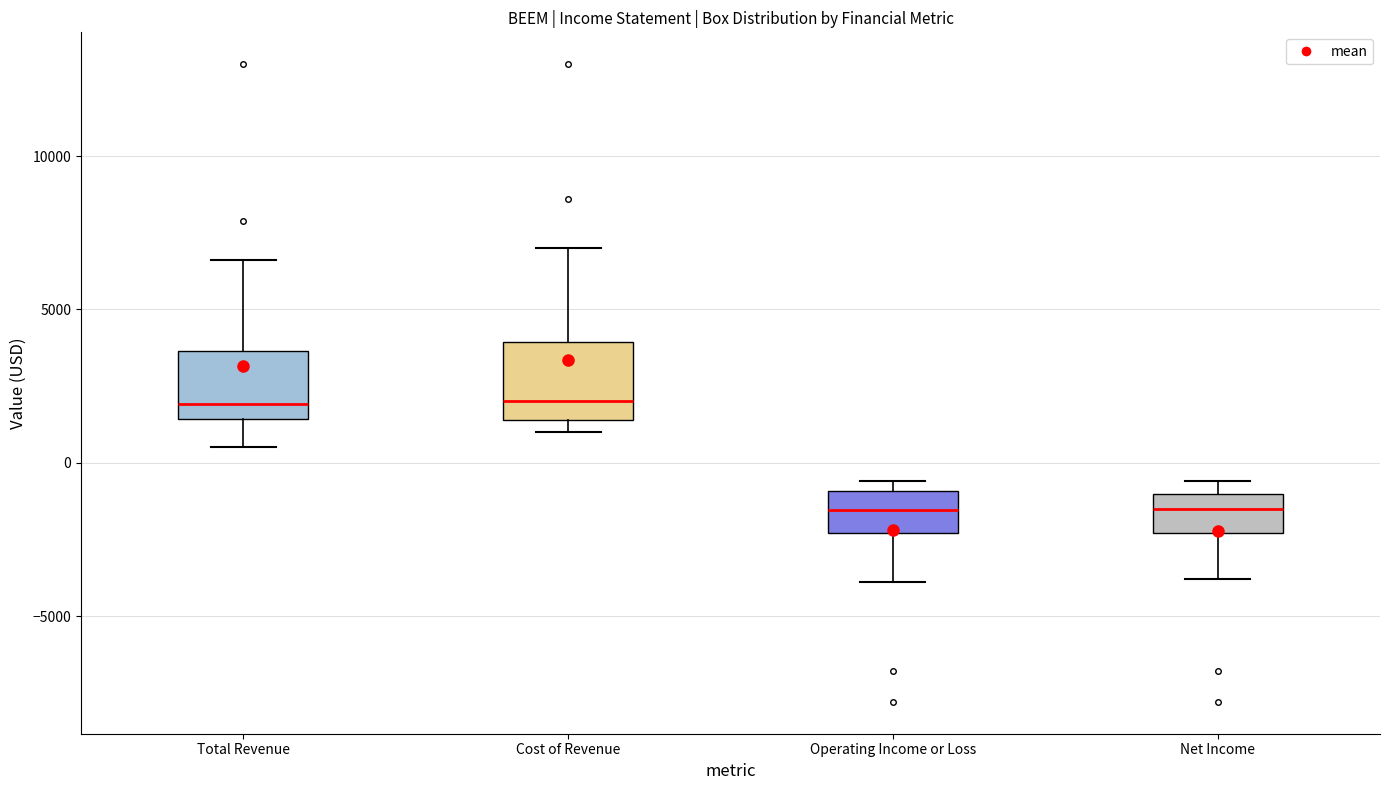

Reading left to right, read every box against the y-axis: the position of its median line, the range the box covers, and the ends of its whiskers. The values are not printed on the chart, so give them approximately, as read against the axis.

Total Revenue: median 2000, box 1500 to 3500, whiskers 500 to 6500
Cost of Revenue: median 2000, box 1500 to 4000, whiskers 1000 to 7000
Operating Income or Loss: median -1500, box -2500 to -1000, whiskers -4000 to -500
Net Income: median -1500, box -2500 to -1000, whiskers -4000 to -500